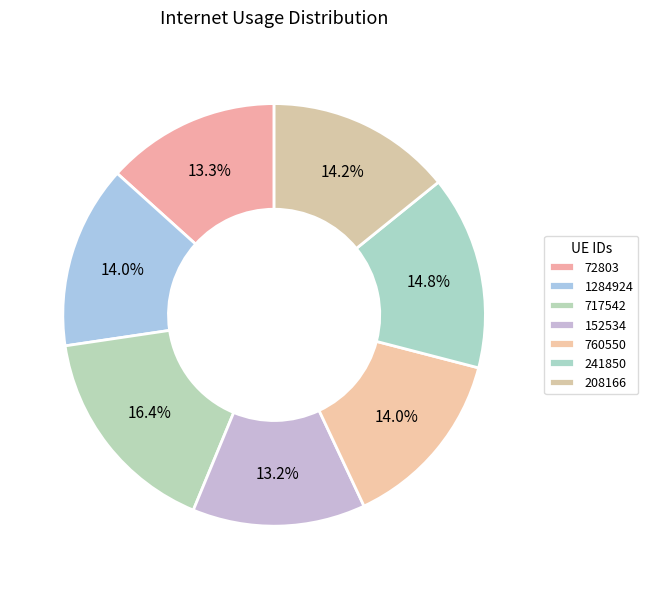

To the nearest percent, what is the difference between the 717542 and 152534 slice percentages?

3%